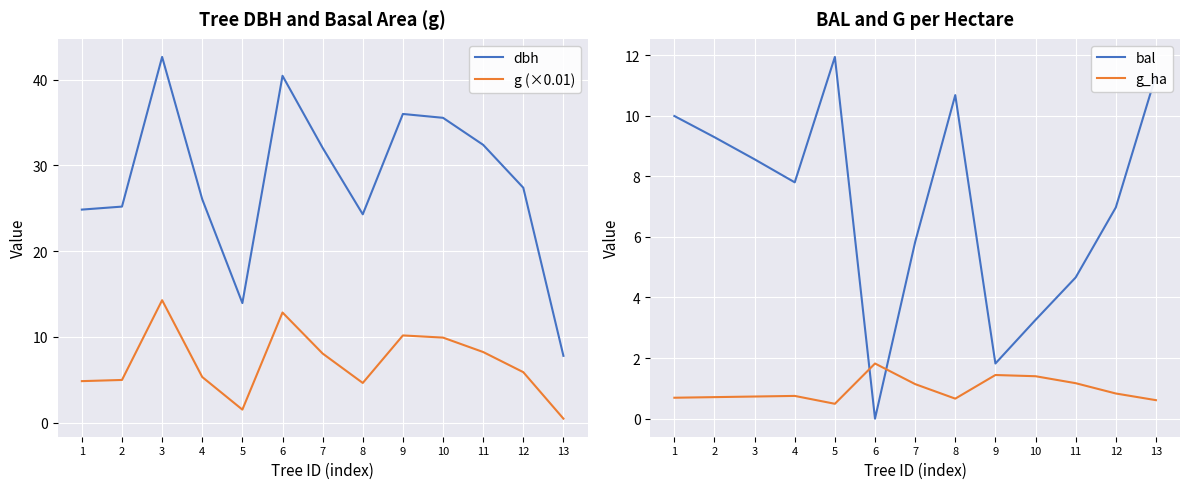

Is the value of bal at 2 greater than the value of dbh at 9?

No